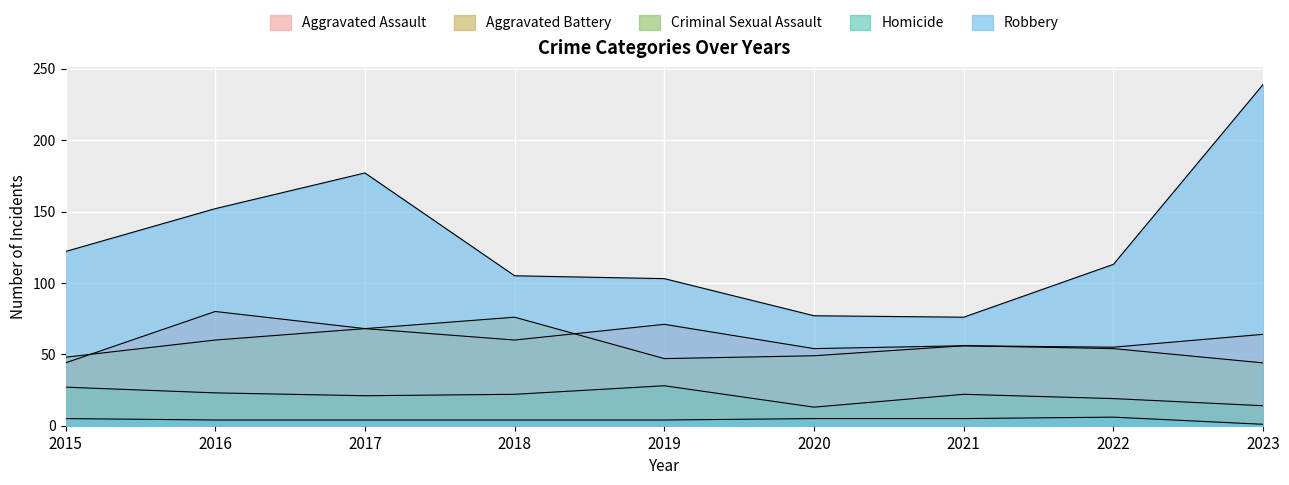

In Homicide, how many points are higher than both neighbors (excluding endpoints)?

1